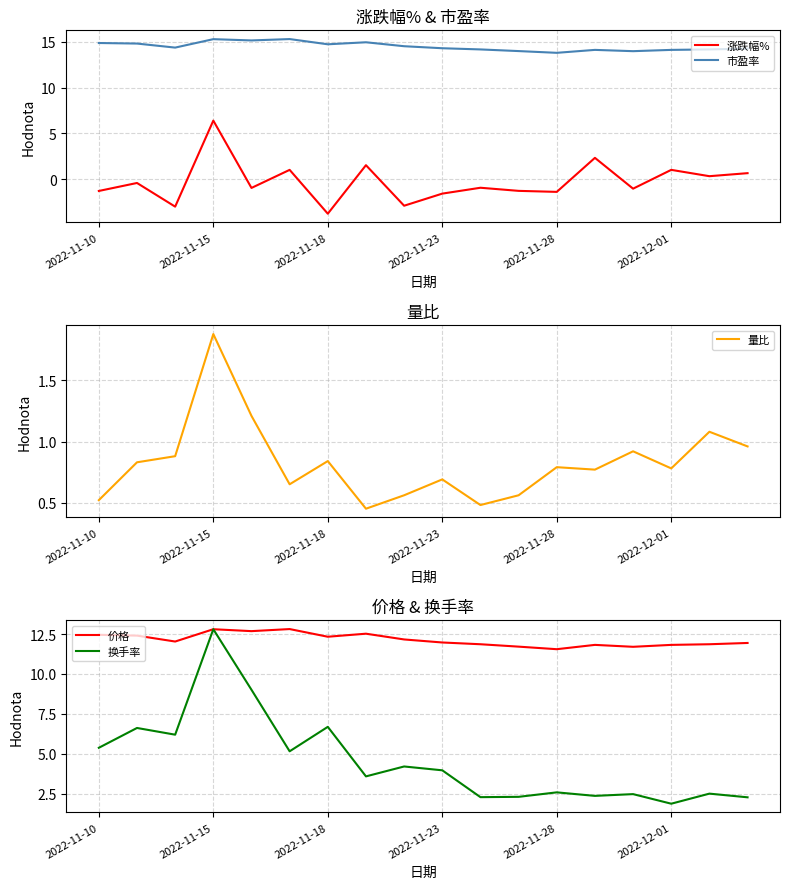

List the series in order of their peak value, highest first.

市盈率, 价格, 换手率, 涨跌幅%, 量比